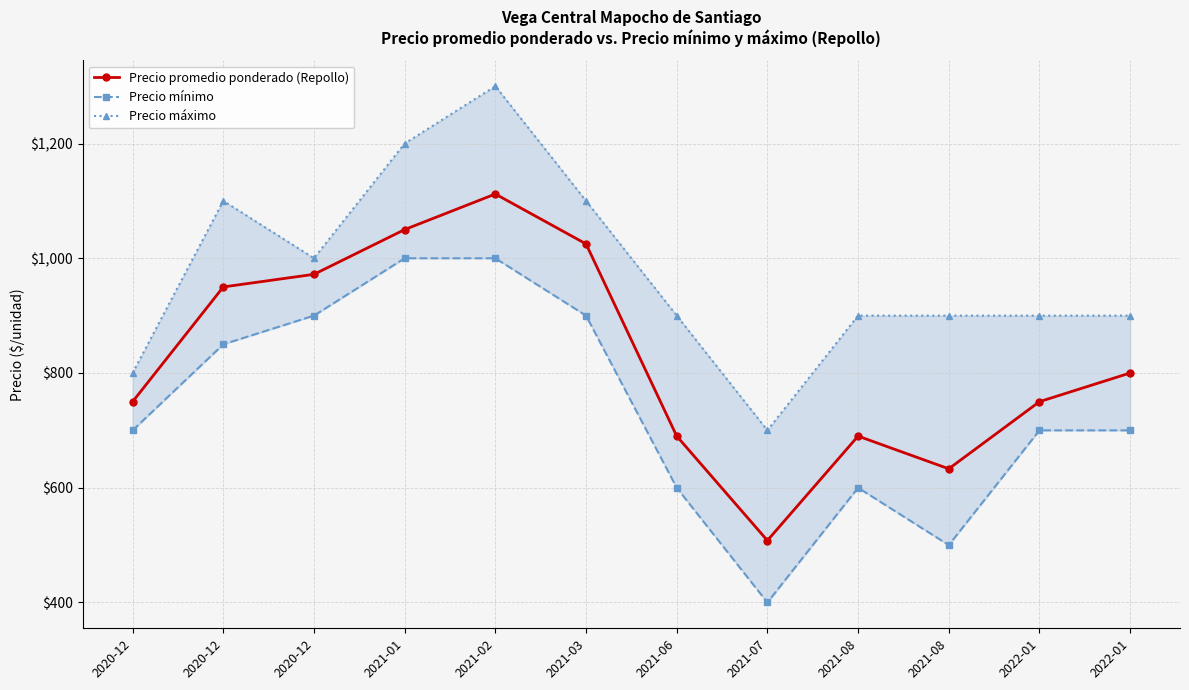

Count the number of categories in the chart.

12